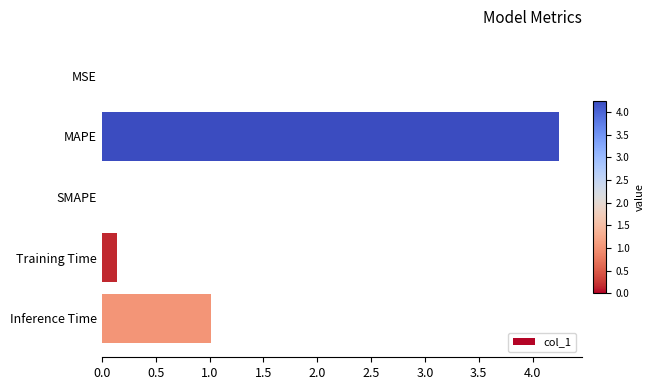

Are the bars horizontal?

Yes